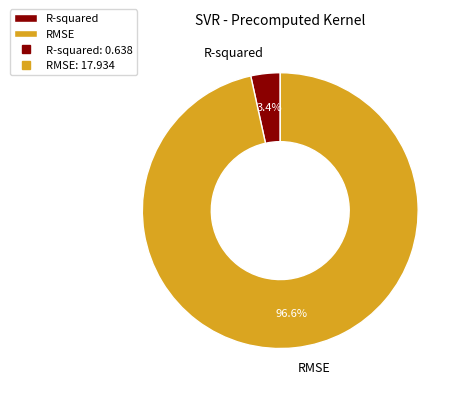

To the nearest percent, what portion does R-squared represent?

3%